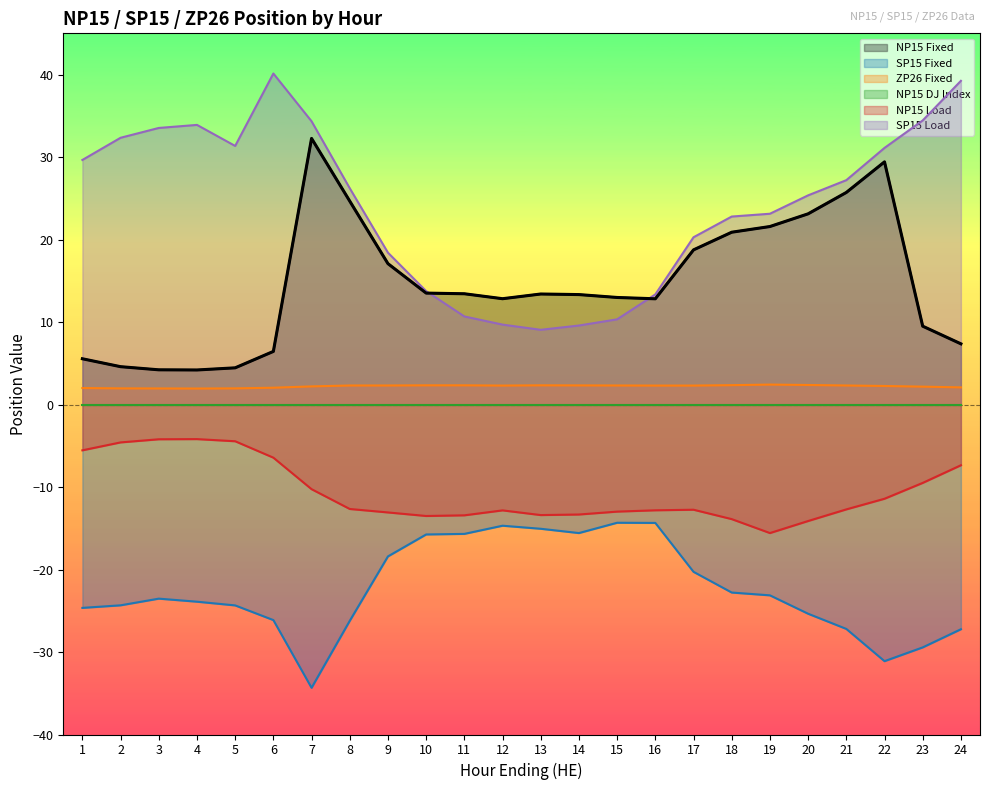

The value at 6 is 6.4. True or false?

True